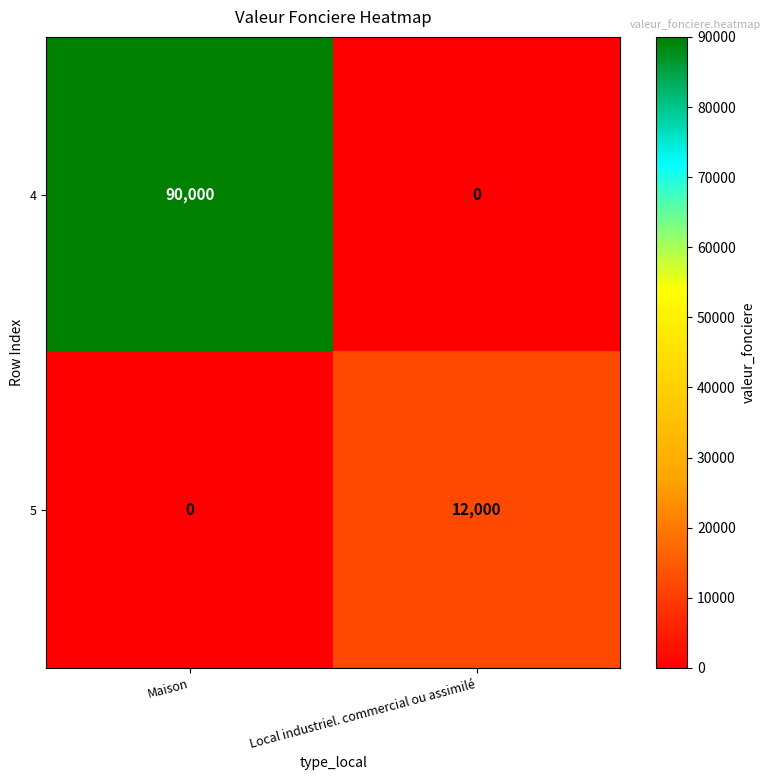

How many values in 5 are above zero?

1